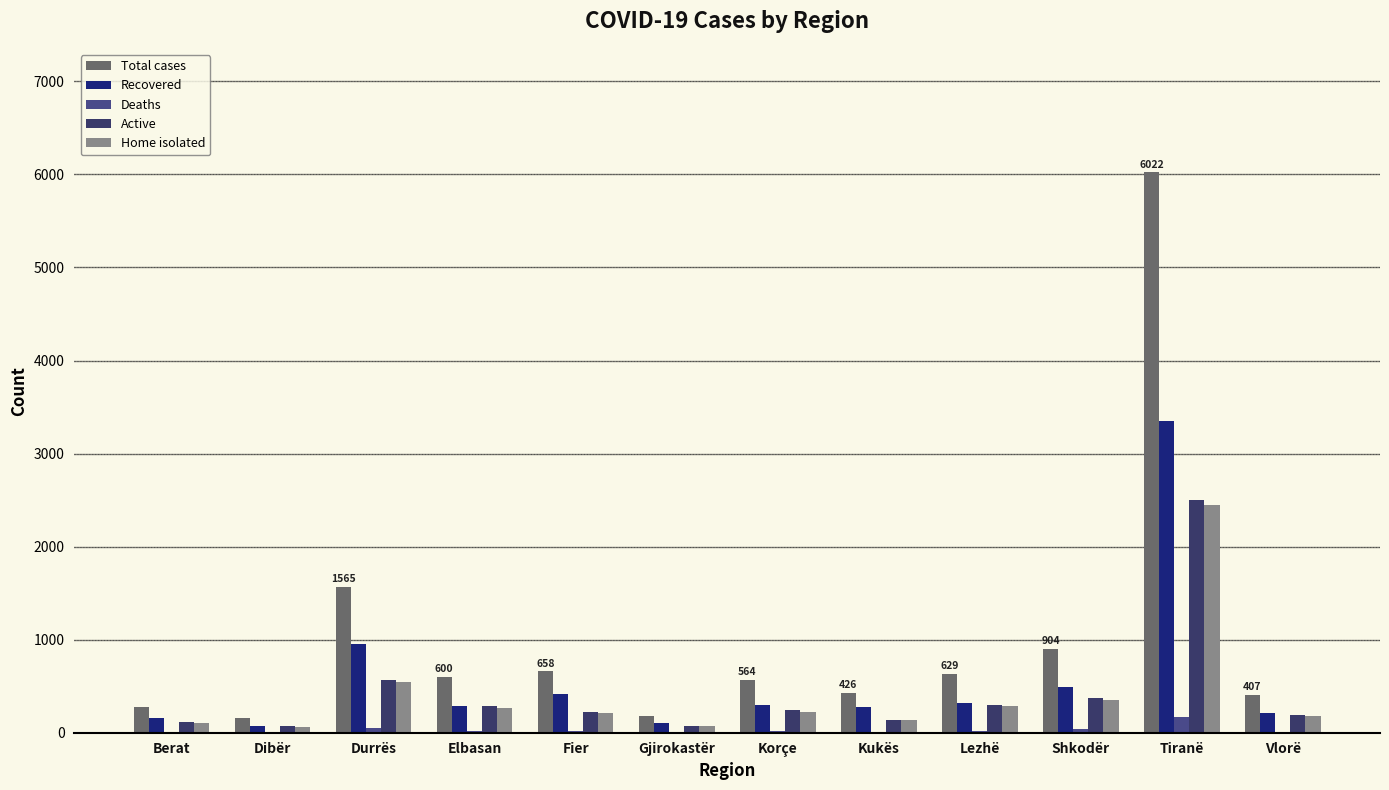

Is the value of Deaths at Gjirokastër greater than the value of Active at Korçe?

No